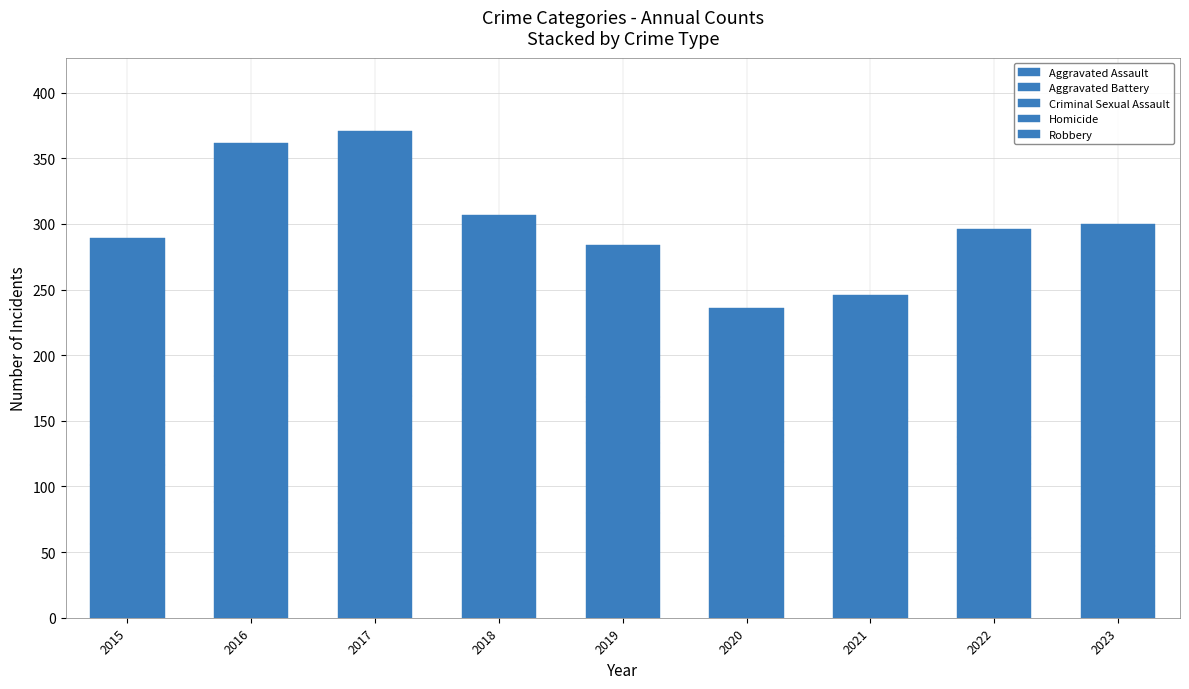

What is the difference between the maximum and minimum values in the Aggravated Battery series?

47